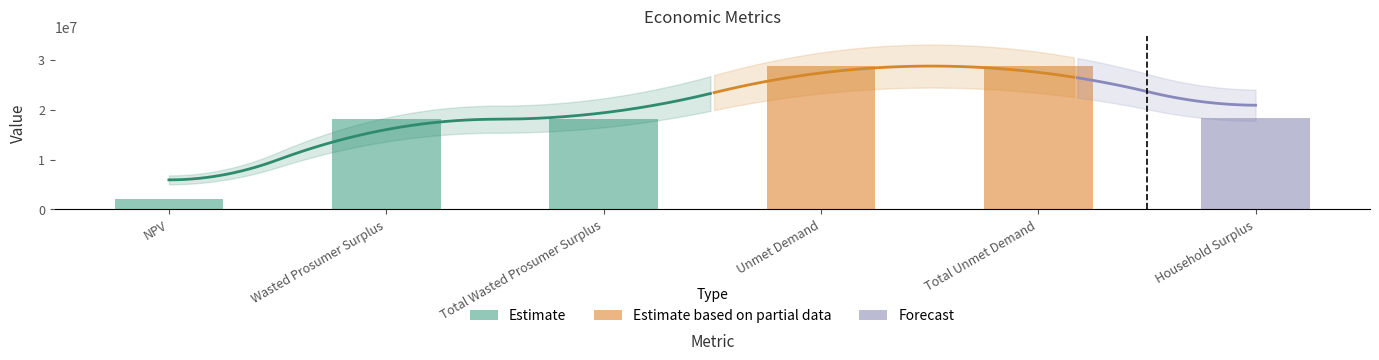

Rank the categories by value from highest to lowest.

Unmet Demand, Total Unmet Demand, Household Surplus, Wasted Prosumer Surplus, Total Wasted Prosumer Surplus, NPV